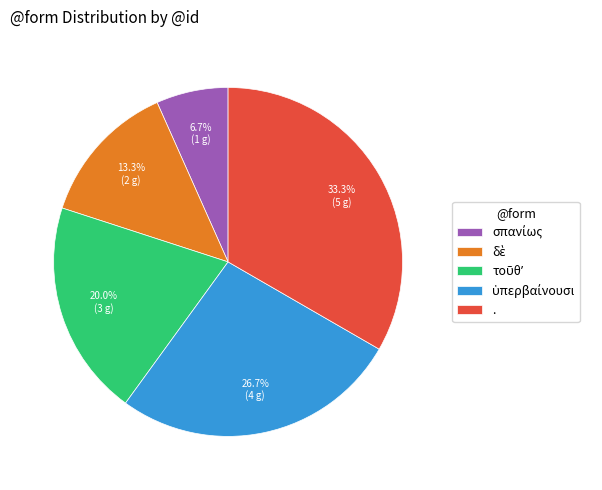

Which slice is the largest?

.